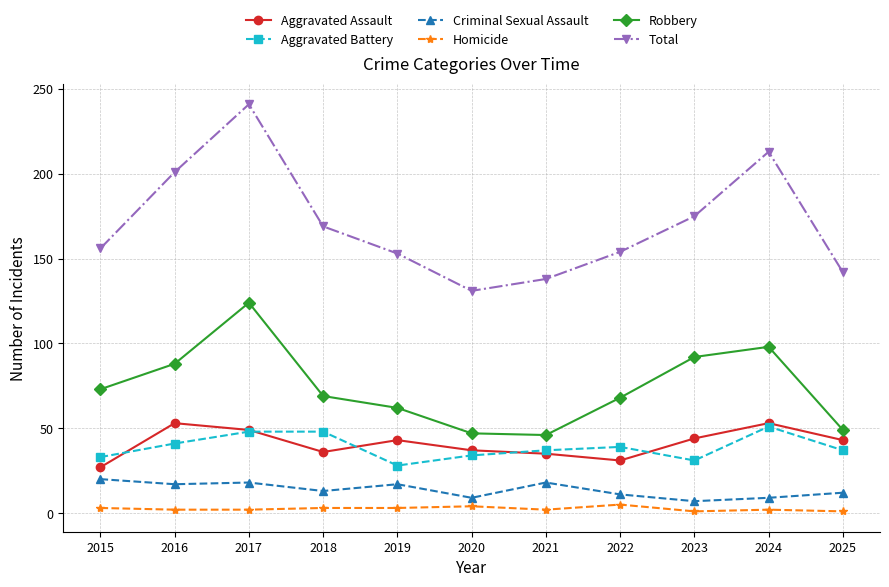

Is this an area chart (filled region under the line)?

No